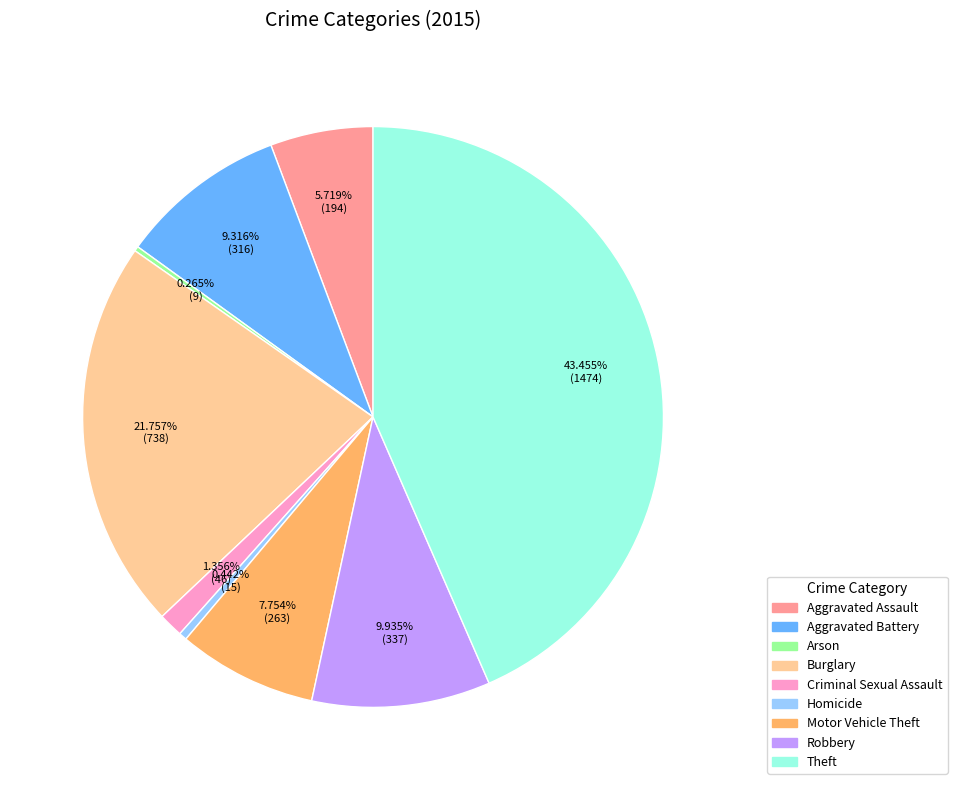

True or false: Burglary accounts for 22% of the total.

True